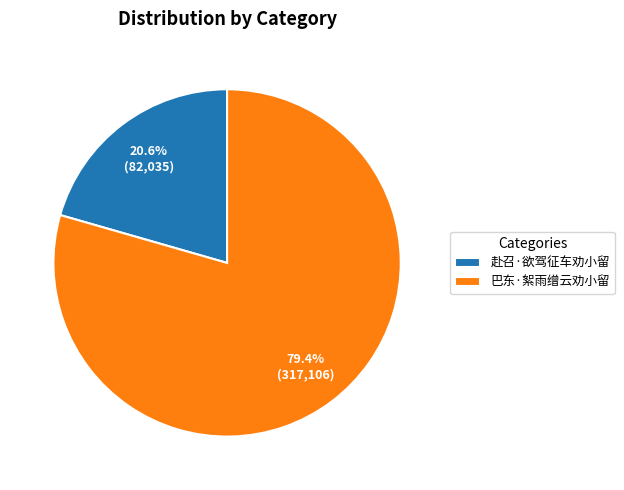

To the nearest percent, what is the difference between the largest and smallest slice percentages?

59%